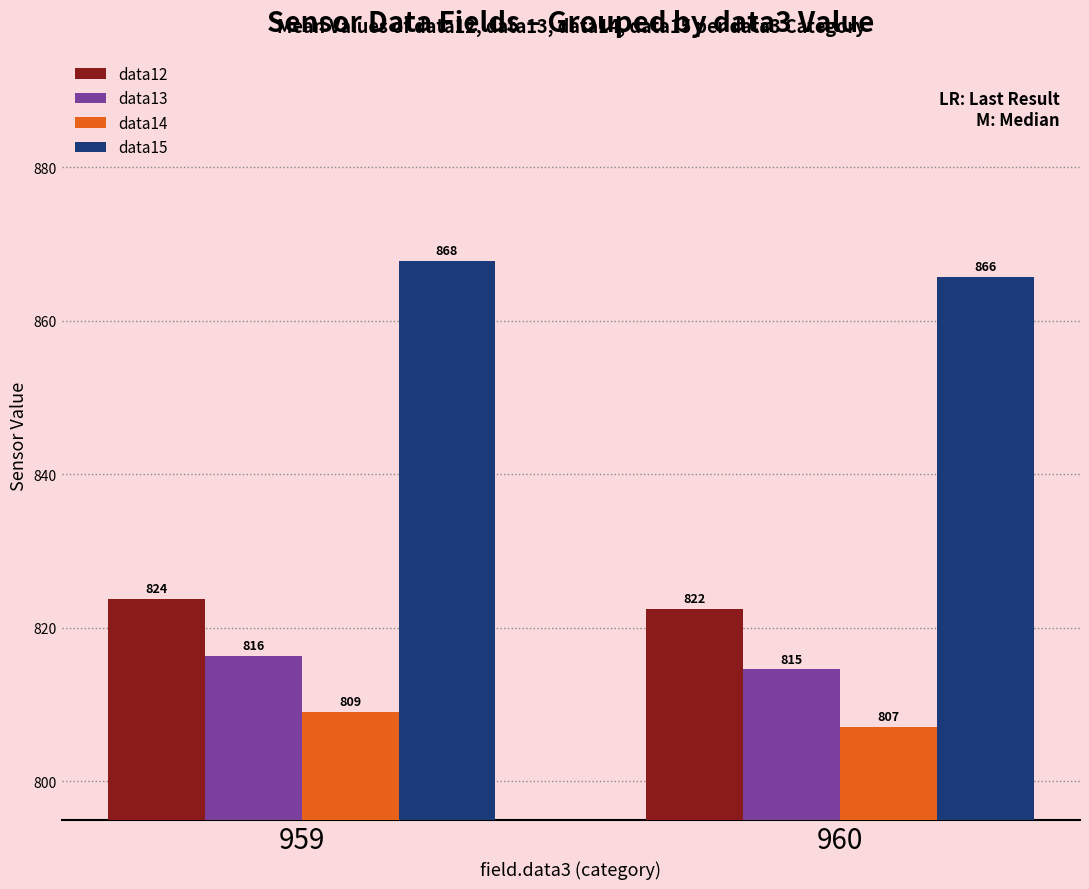

Which series has the largest total across all categories?

data15